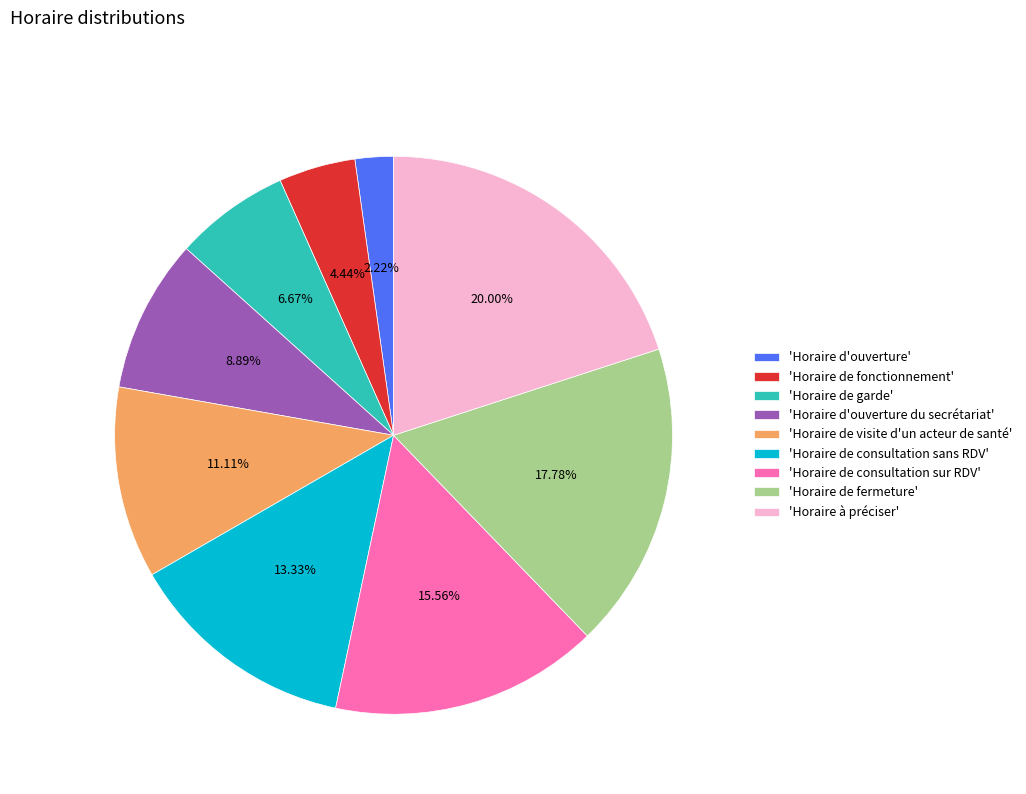

Is 'Horaire d'ouverture' the majority of the pie?

No